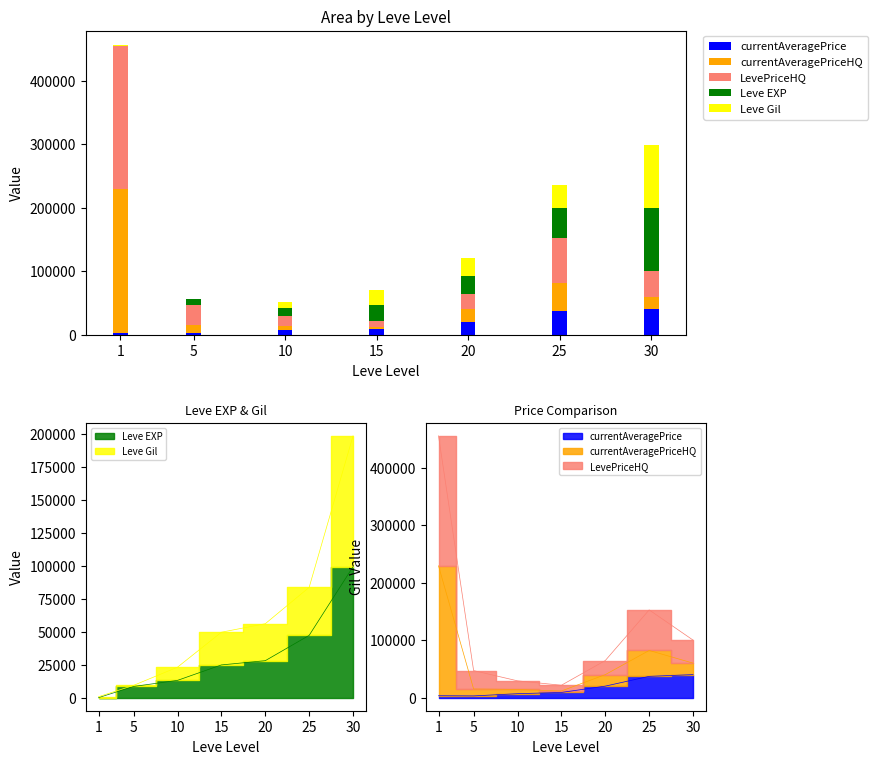

What is the difference between the second highest and minimum values in the Leve Gil series?

35700